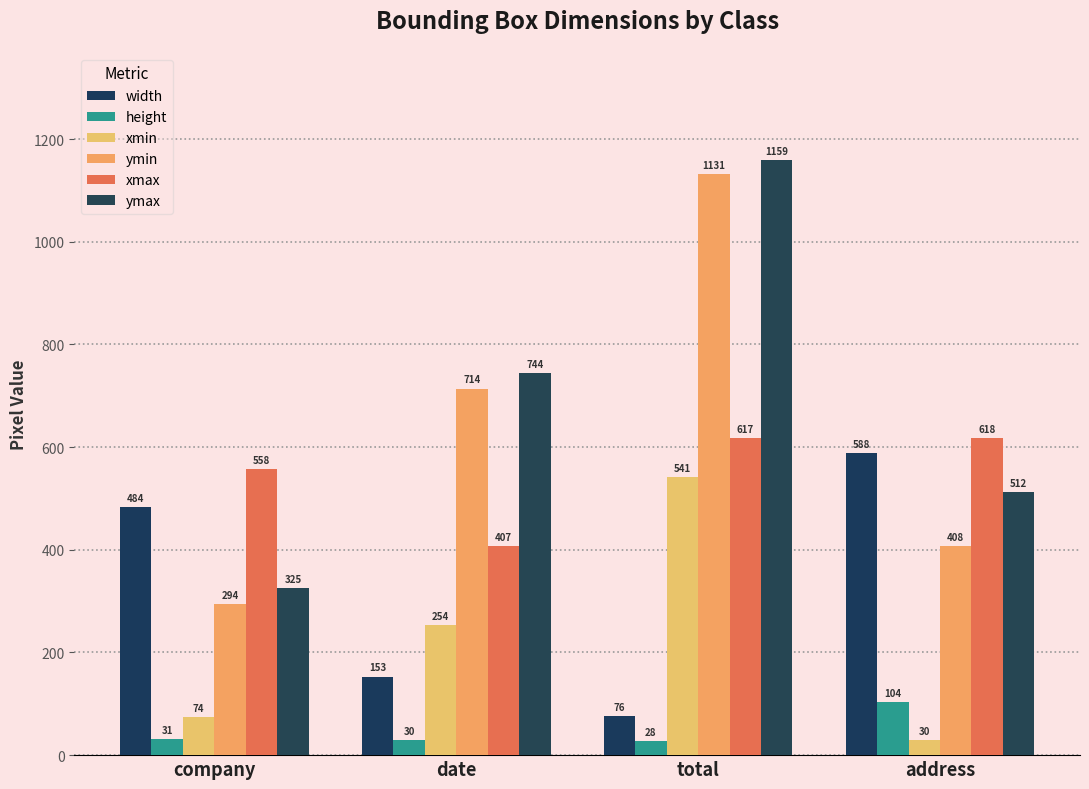

What is the sum of the height values at address and total?

132